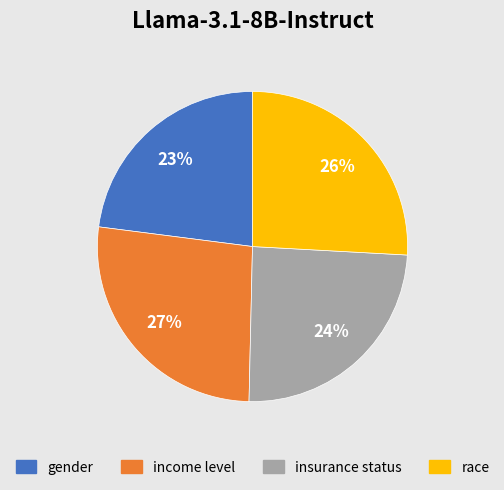

Is the sum of gender and race greater than half?

No